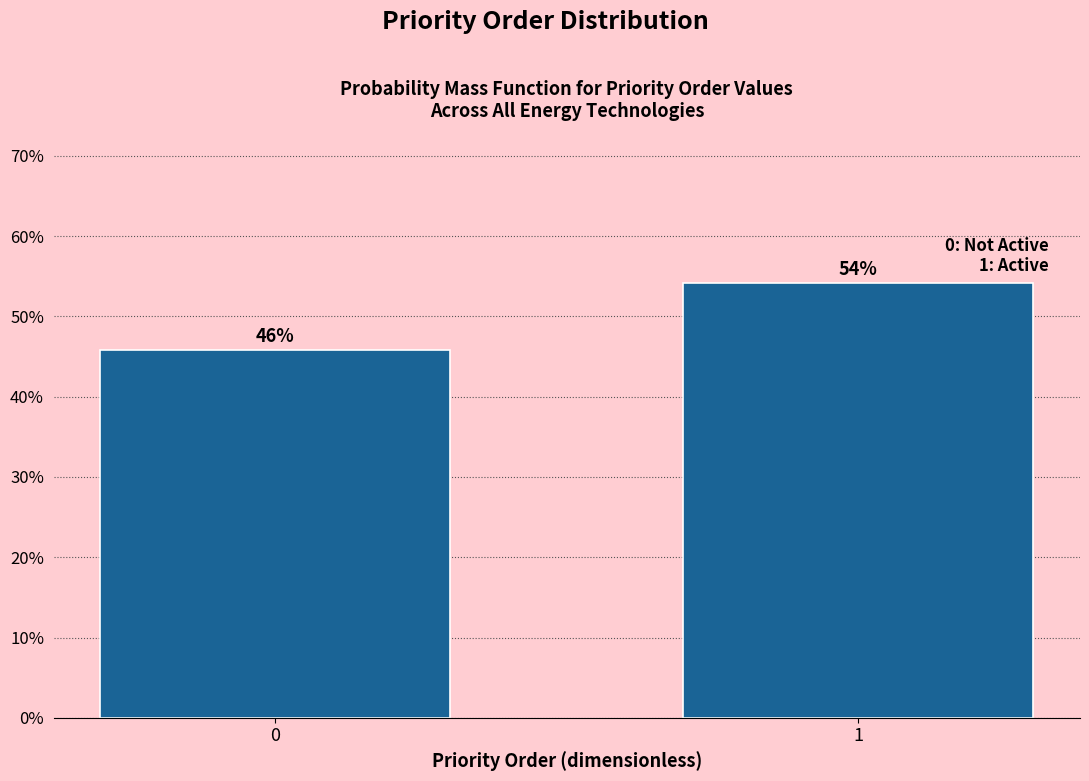

Are the bars horizontal?

No